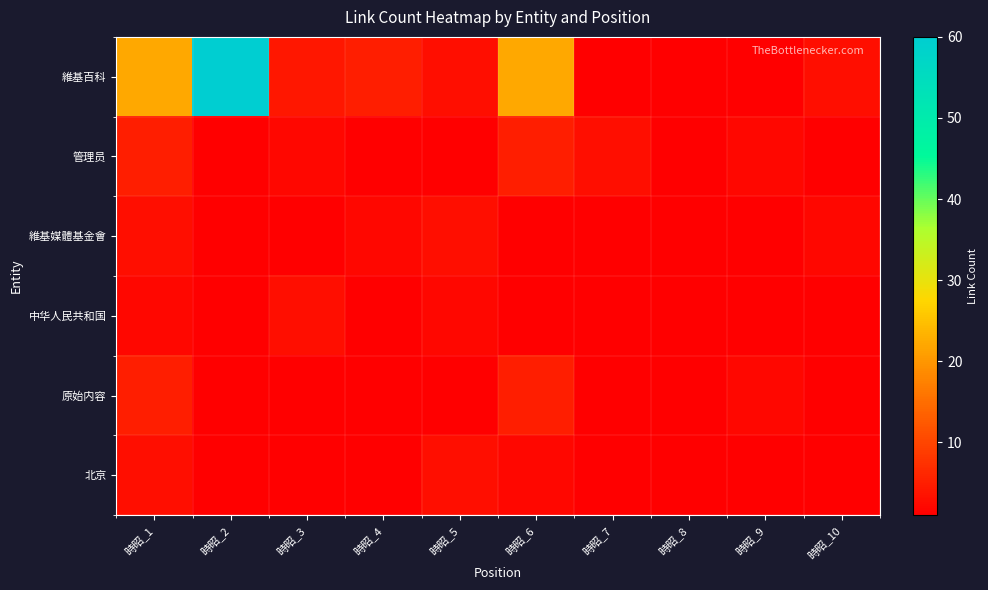

At which category does the chart reach its minimum across all series?

時昭_7